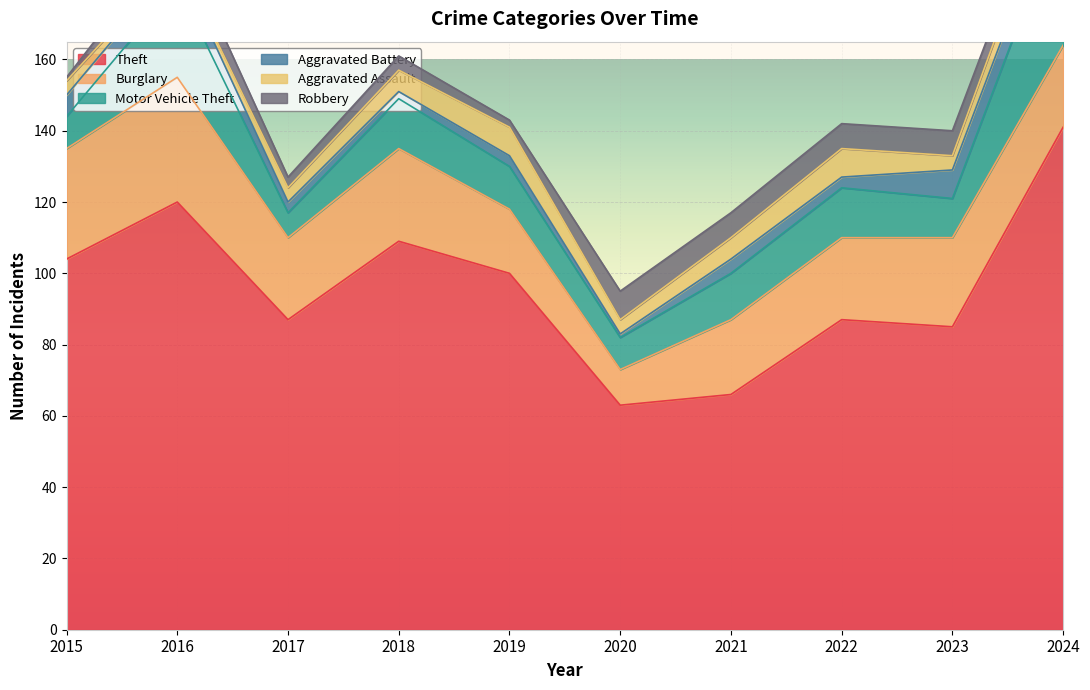

What is the value of the Aggravated Assault point at the 10th from the left?

7